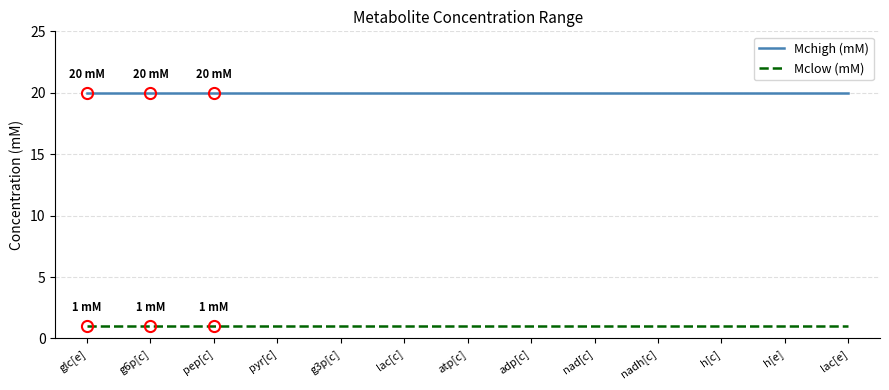

What is the minimum value for Mchigh (mM)?

20